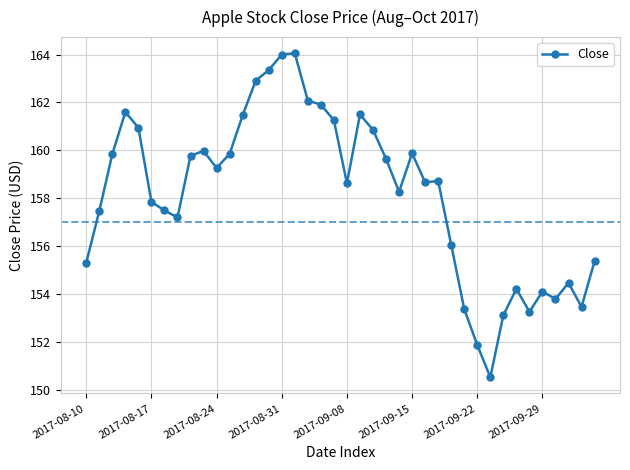

What is the greatest value displayed?

164.1